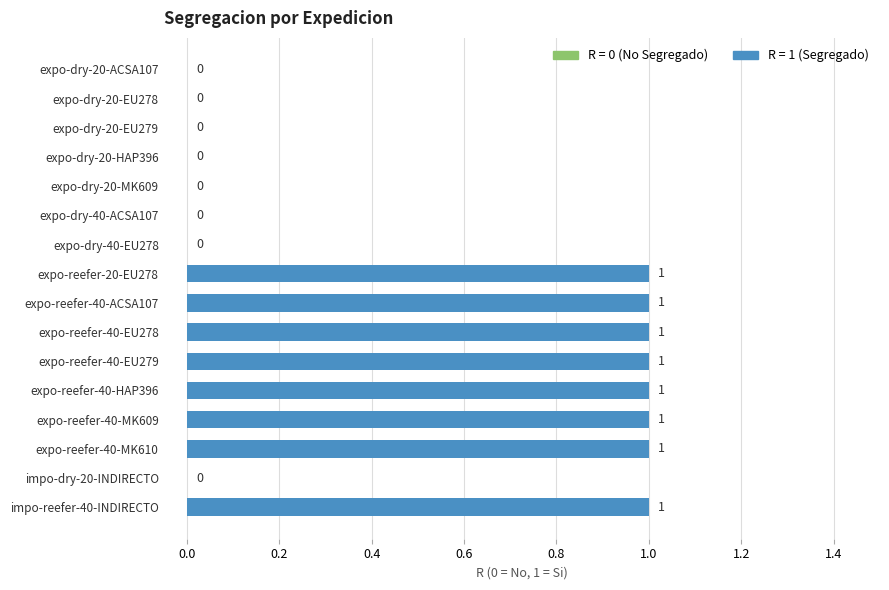

How many values are between 0 and 1?

16